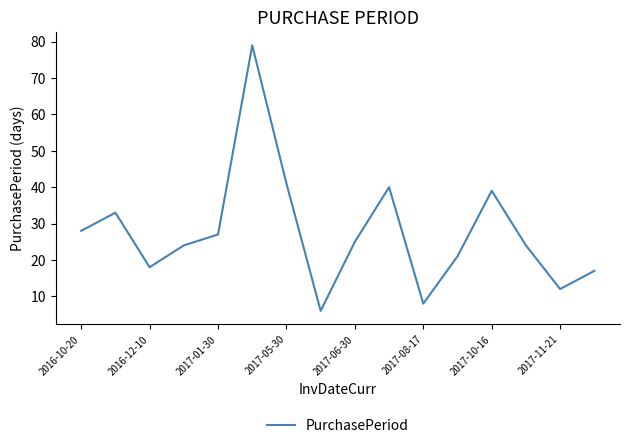

What is the maximum value shown in the chart?

79